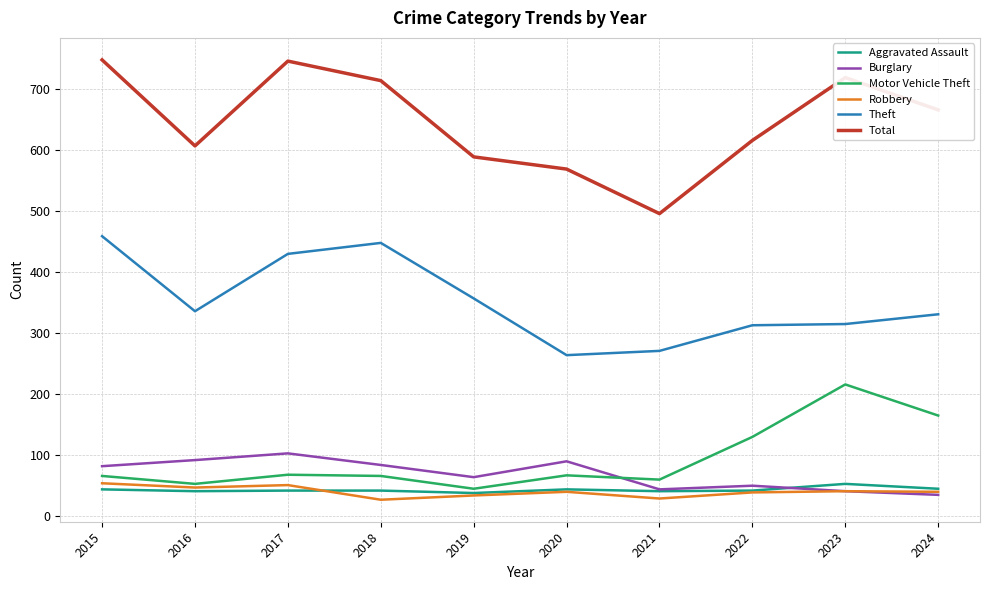

How many categories are shown in the chart?

10